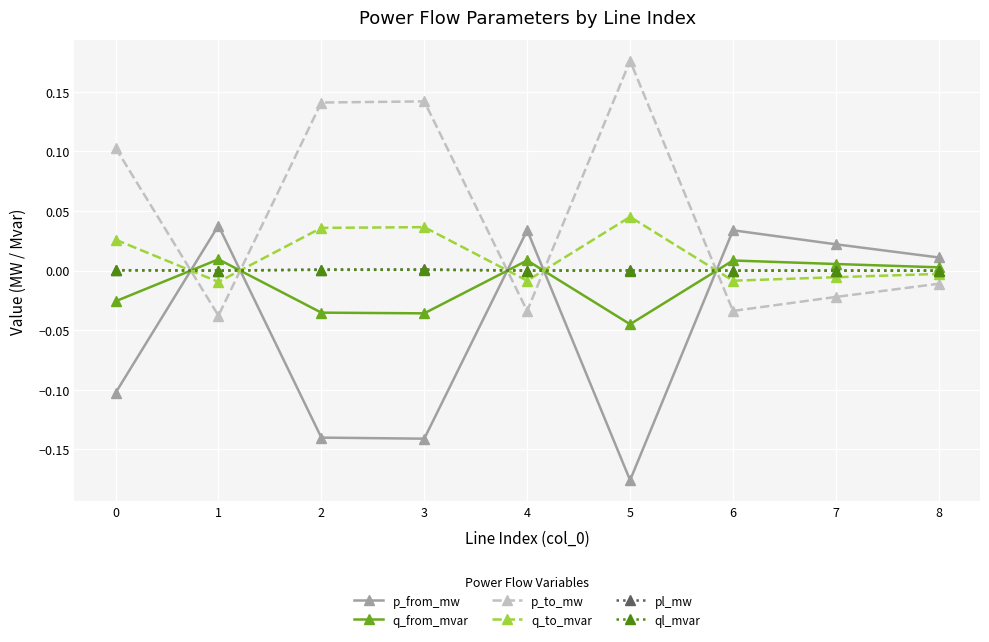

At which category does the chart reach its peak across all series?

5